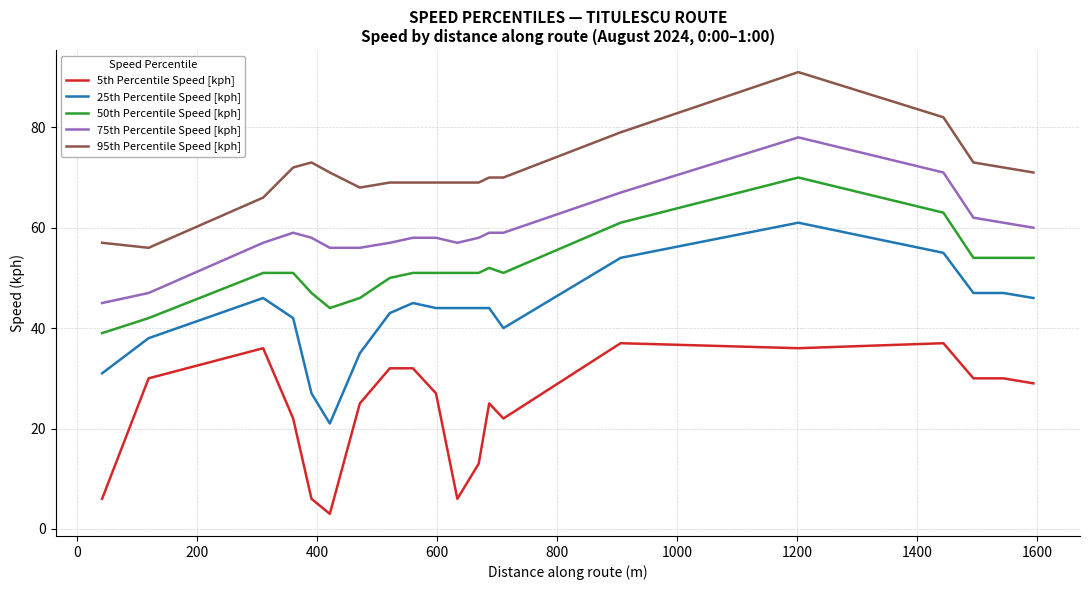

True or false: 75th Percentile Speed [kph] and 5th Percentile Speed [kph] intersect in this chart.

False